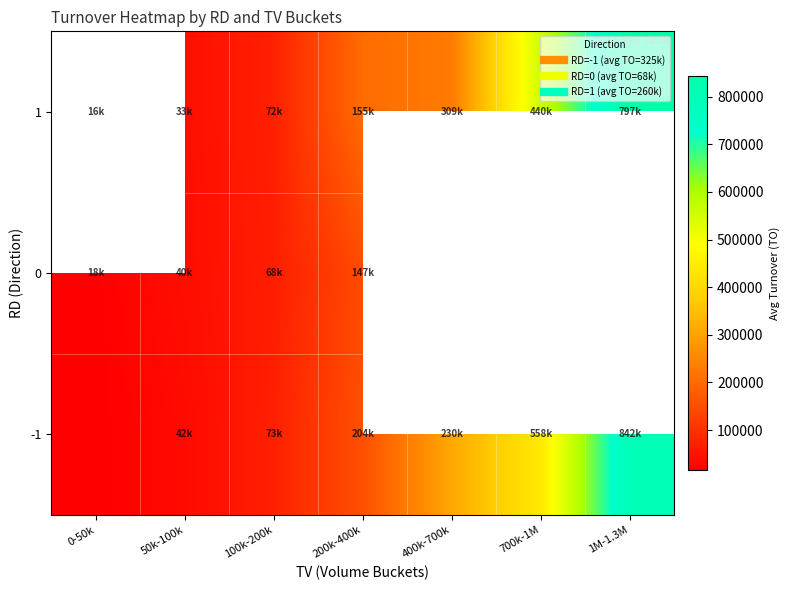

What is the maximum value shown in the chart?

842537.5